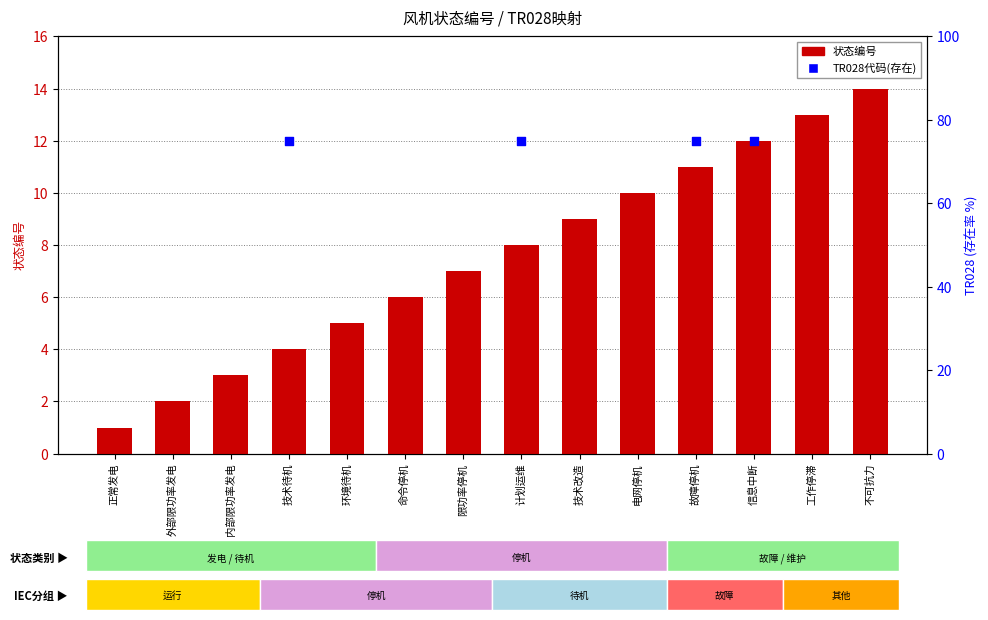

Which series contains the highest Y value?

状态编号